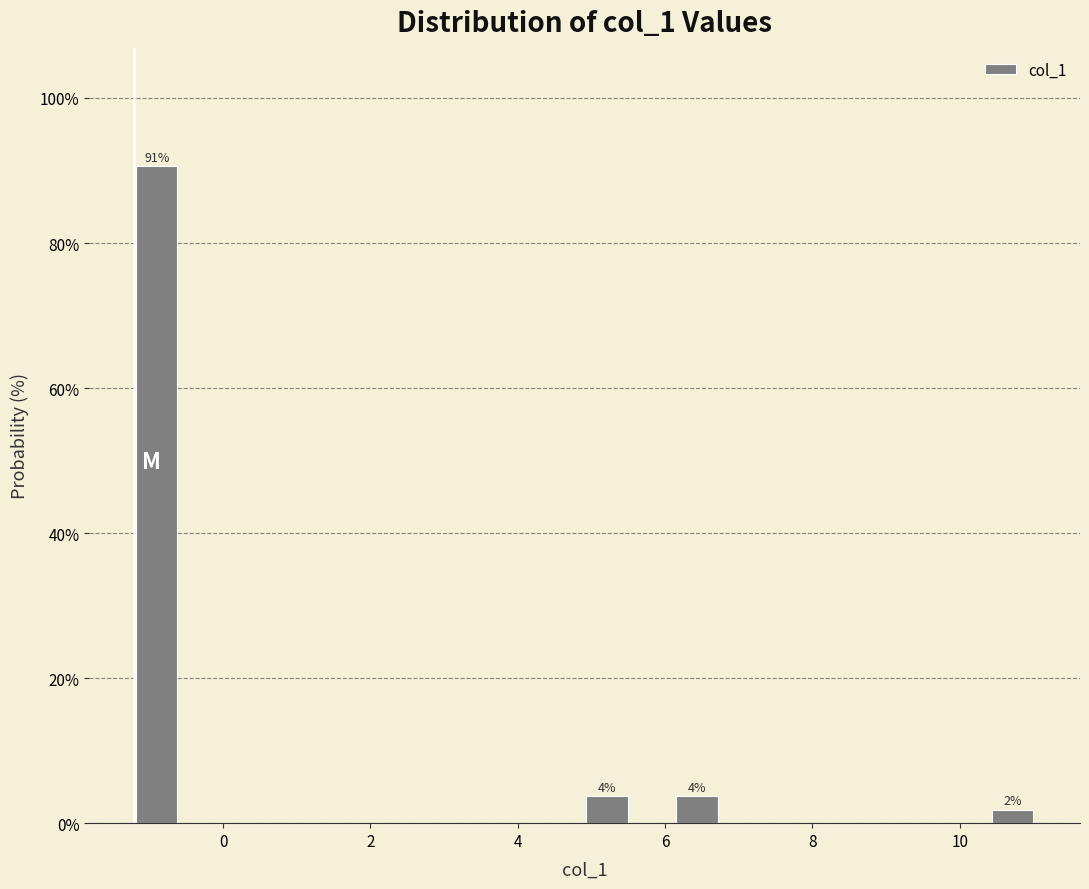

Read against the x-axis, roughly where is the centre of the tallest bar?

-1.0